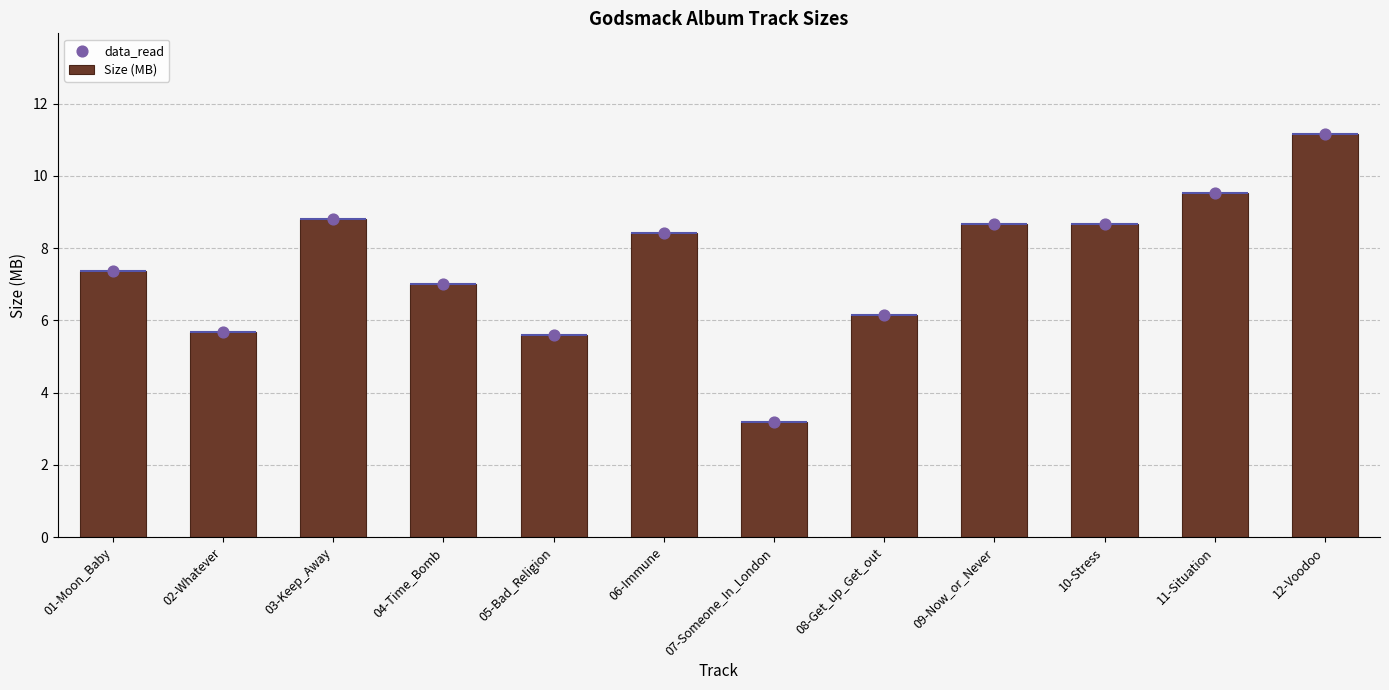

At which category is the sum across all series the highest?

12-Voodoo